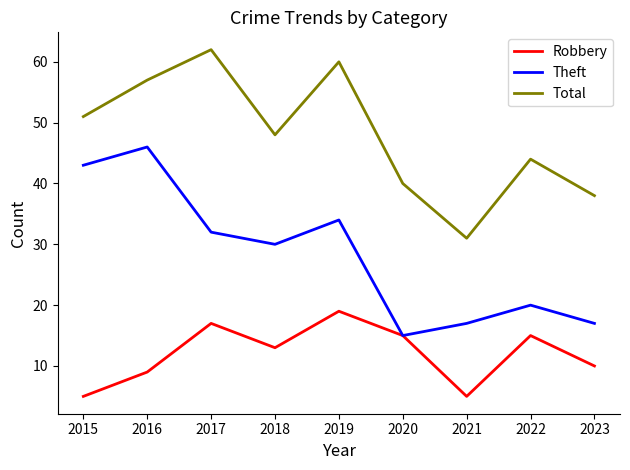

Reading right to left, list all the values displayed in this chart.

Robbery: 10	15	5	15	19	13	17	9	5
Theft: 17	20	17	15	34	30	32	46	43
Total: 38	44	31	40	60	48	62	57	51